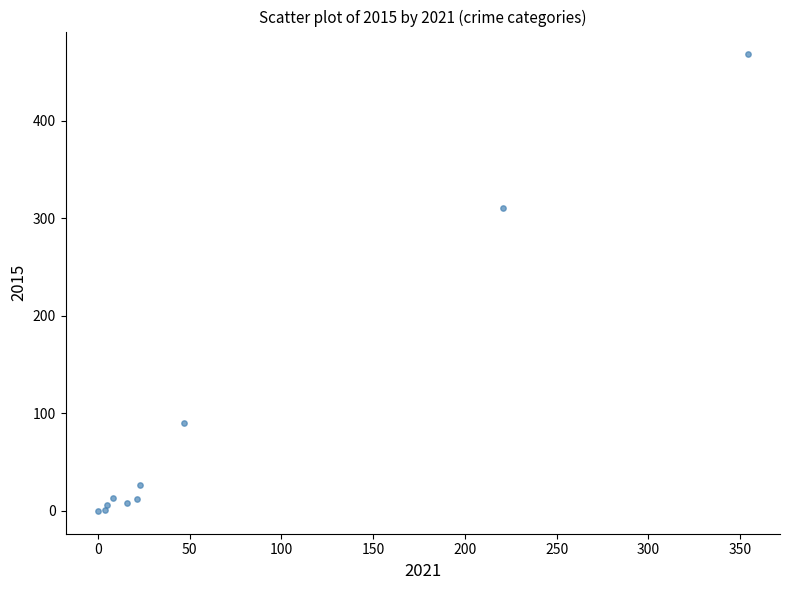

What Y value in the scatter plot is closest to 234?

311